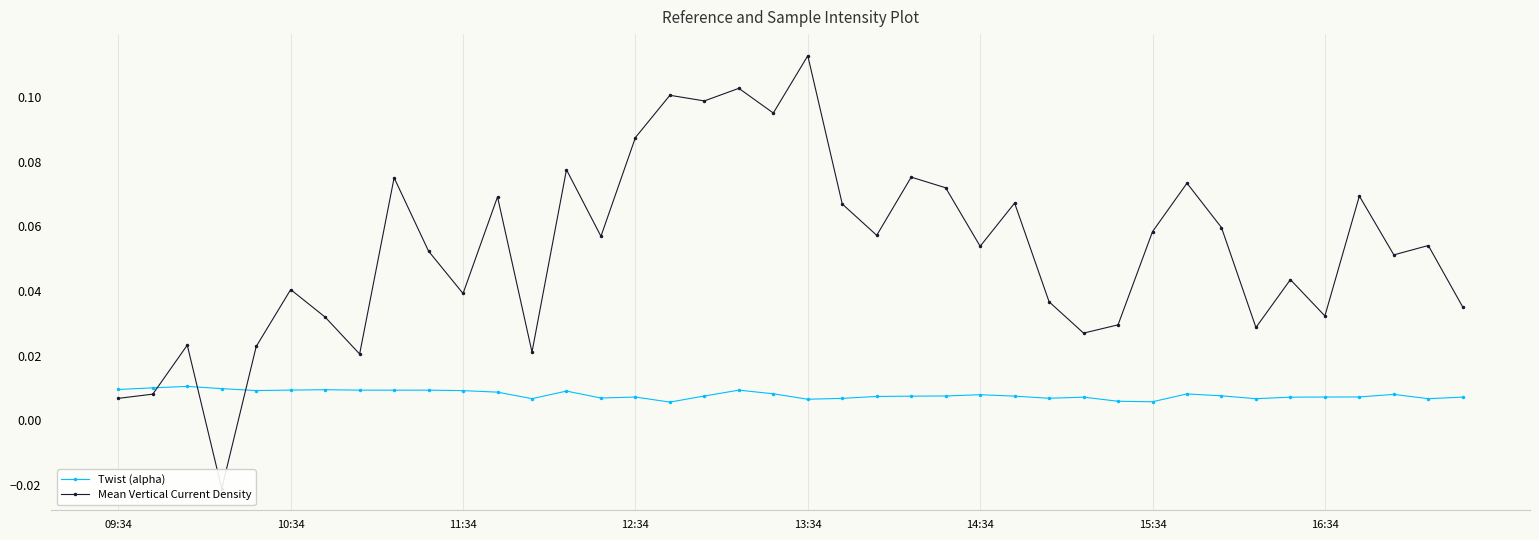

What is the sum of all Mean Vertical Current Density values?

2.1